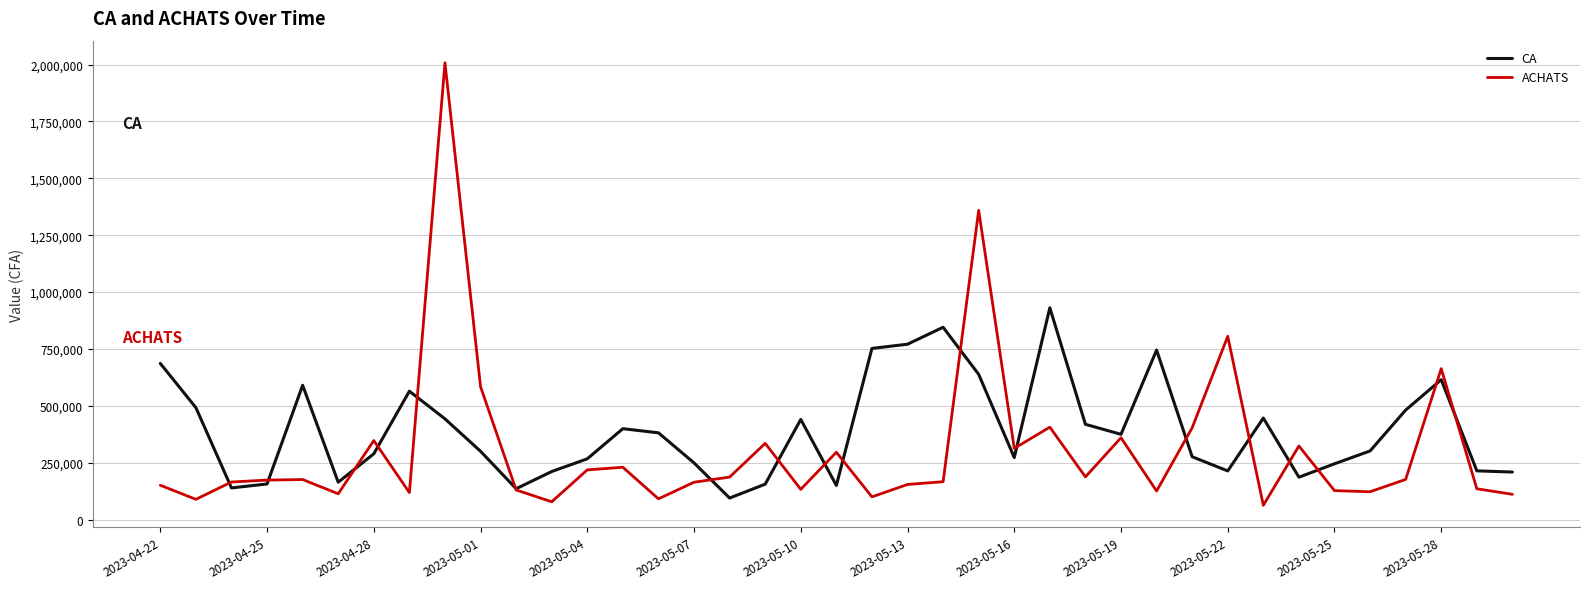

Which series ends up on top after the final intersection of CA and ACHATS?

CA